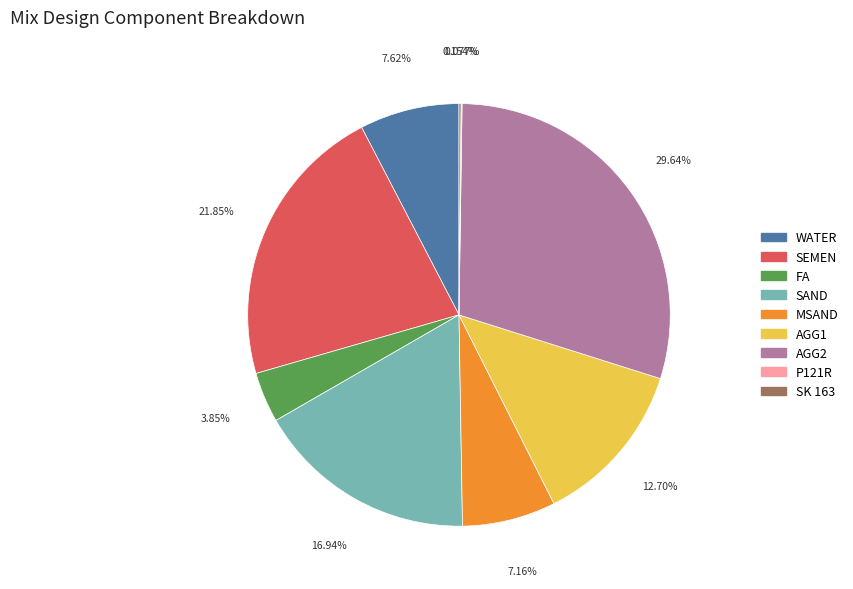

Approximately how many times larger is the value at SAND compared to SEMEN?

0.8